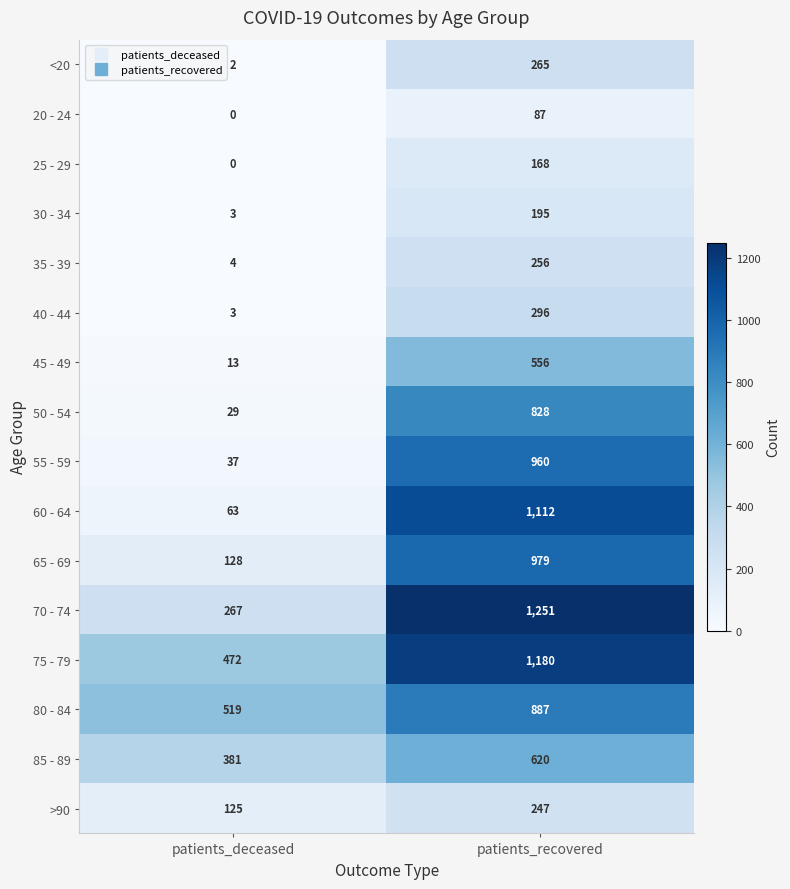

What is the greatest value displayed?

1251